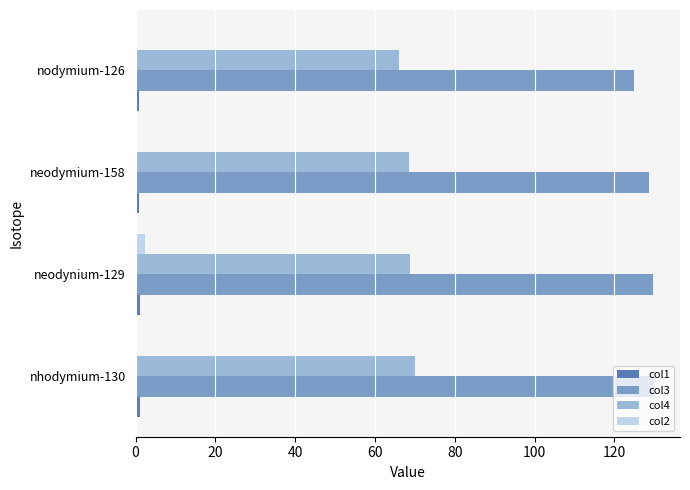

What is the maximum value for col3?

129.9